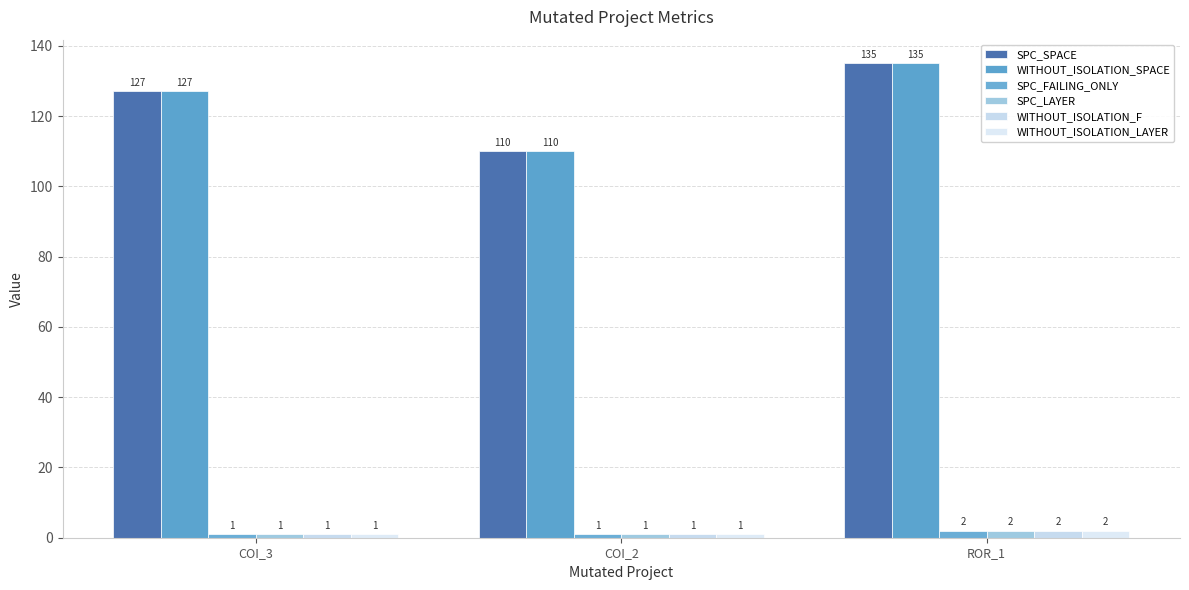

Reading left to right, transcribe all the data shown in this chart.

SPC_SPACE: 127	110	135
WITHOUT_ISOLATION_SPACE: 127	110	135
SPC_FAILING_ONLY: 1	1	2
SPC_LAYER: 1	1	2
WITHOUT_ISOLATION_F: 1	1	2
WITHOUT_ISOLATION_LAYER: 1	1	2